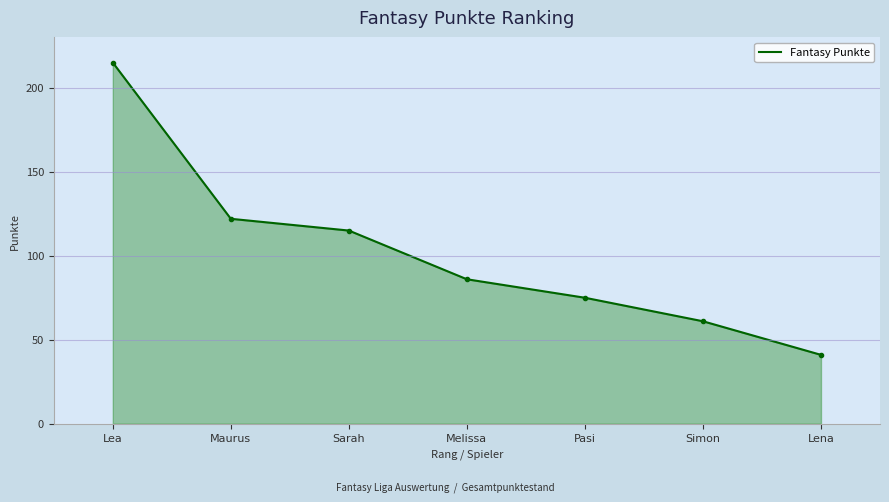

What is the difference between the values at Pasi and Sarah?

40